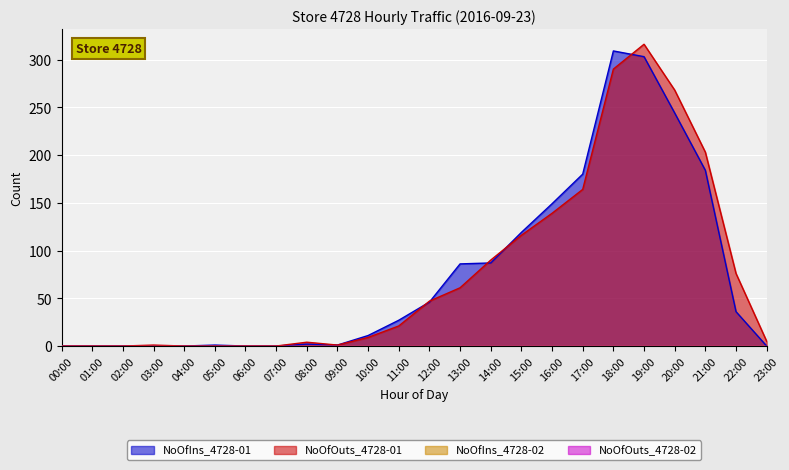

Reading left to right, transcribe all the data shown in this chart.

NoOfIns_4728-01: 0	0	0	0	0	1	0	0	2	1	11	27	46	86	87	119	149	180	309	303	244	184	36	0
NoOfOuts_4728-01: 0	0	0	1	0	0	0	0	4	1	9	21	47	61	90	116	139	164	290	316	268	203	76	5